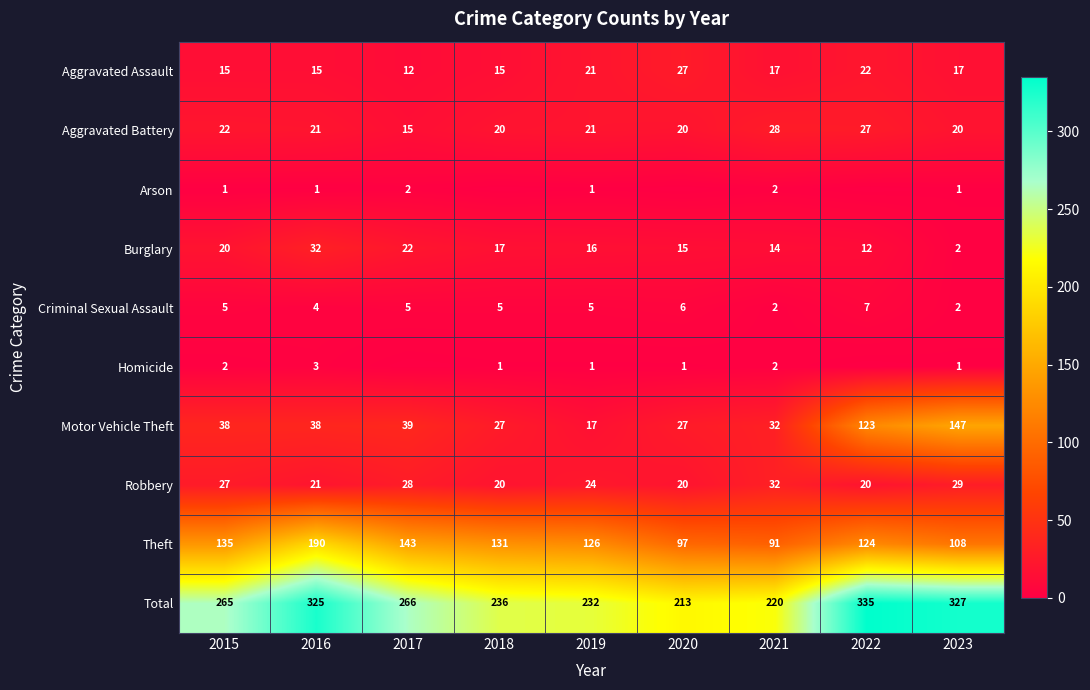

What is the sum of the Arson values at 2022 and 2019?

1